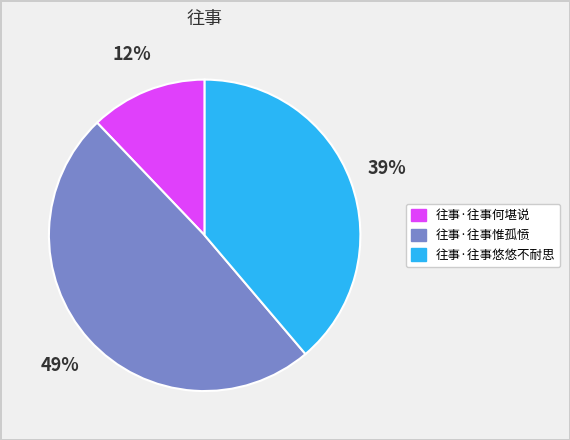

What percentage is the 往事·往事惟孤愤 slice, to the nearest percent?

49%